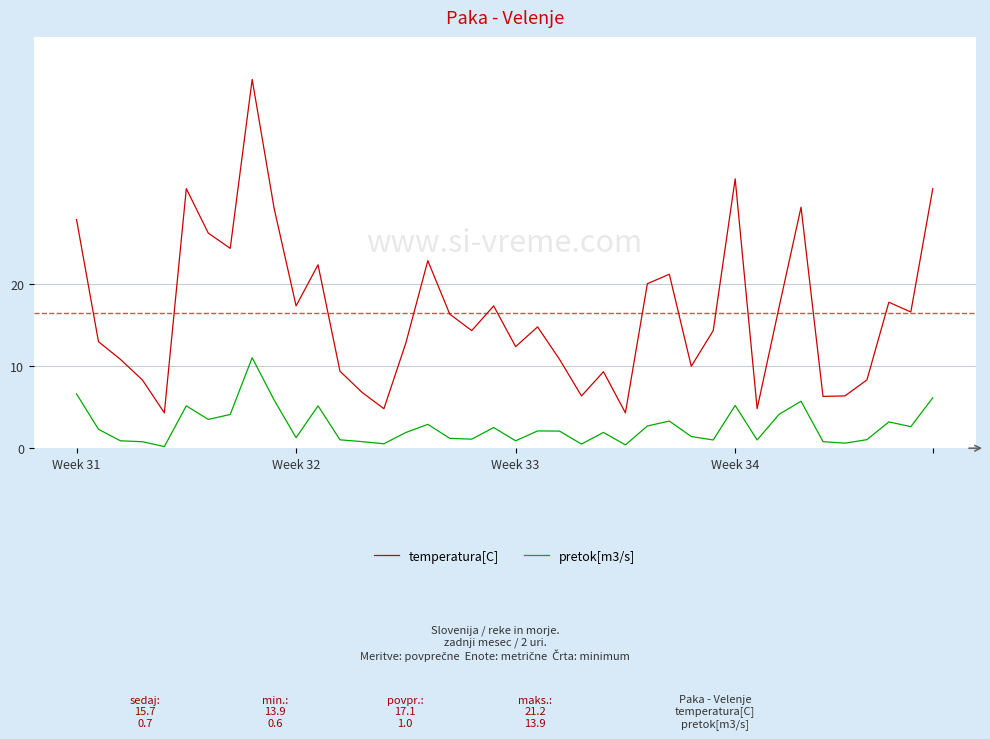

Which series has the largest total across all categories?

temperatura[C]